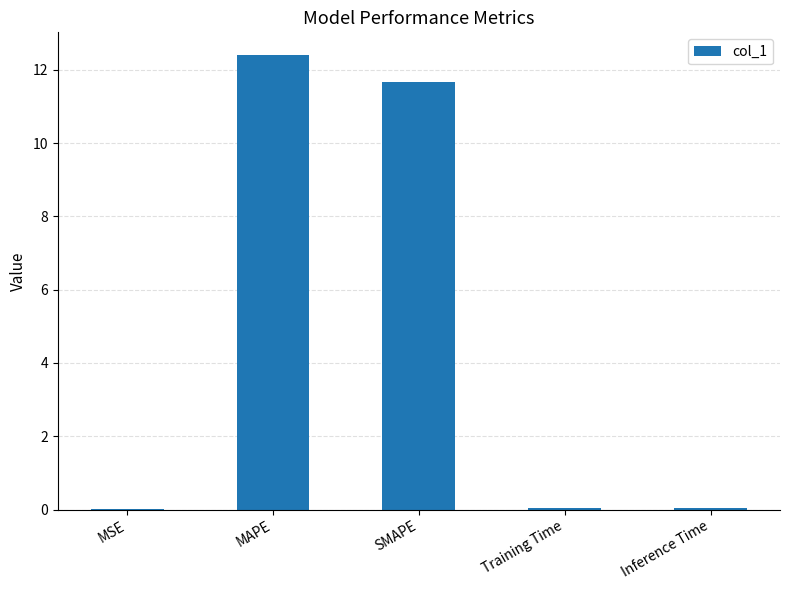

What is the maximum value shown in the chart?

12.4